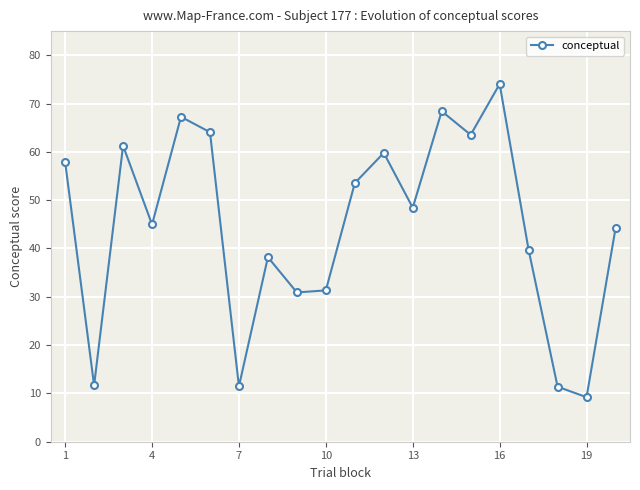

How many data points are above 48?

10